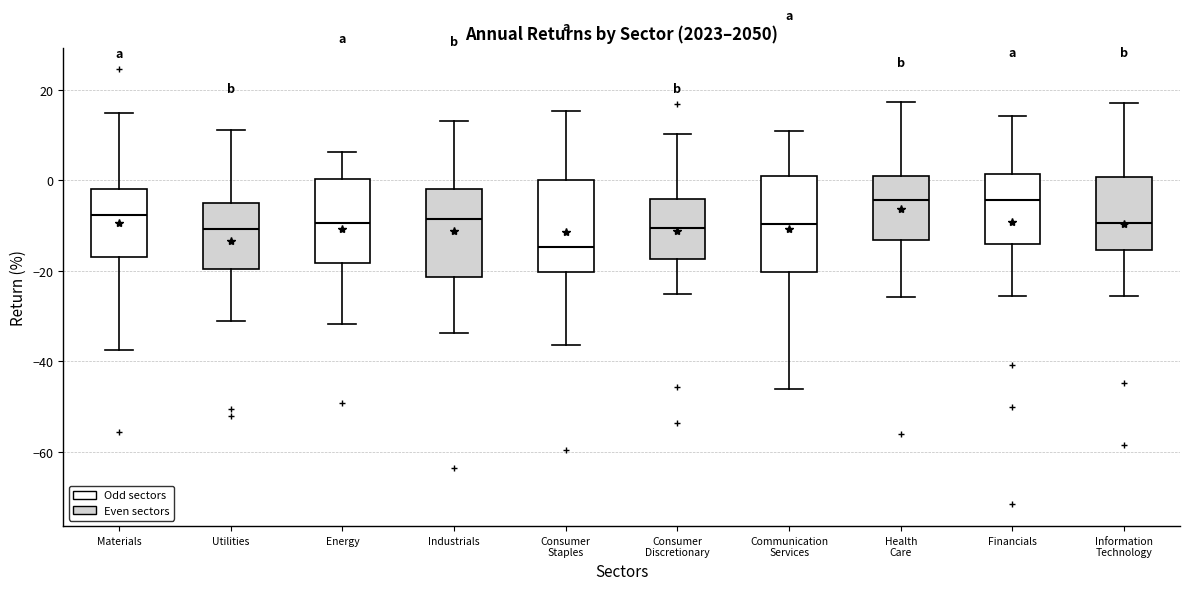

Reading left to right, transcribe this box plot: for each box, give where its median line is, the range the box spans, and where its two whiskers end, as read against the y-axis. The values are not printed on the chart, so give them approximately, as read against the axis.

Materials: median -8, box -16 to -2, whiskers -38 to 14
Utilities: median -10, box -20 to -6, whiskers -32 to 12
Energy: median -10, box -18 to 0, whiskers -32 to 6
Industrials: median -8, box -22 to -2, whiskers -34 to 12
Consumer Staples: median -14, box -20 to 0, whiskers -36 to 16
Consumer Discretionary: median -10, box -18 to -4, whiskers -26 to 10
Communication Services: median -10, box -20 to 2, whiskers -46 to 10
Health Care: median -4, box -14 to 2, whiskers -26 to 18
Financials: median -4, box -14 to 2, whiskers -26 to 14
Information Technology: median -10, box -16 to 0, whiskers -26 to 16